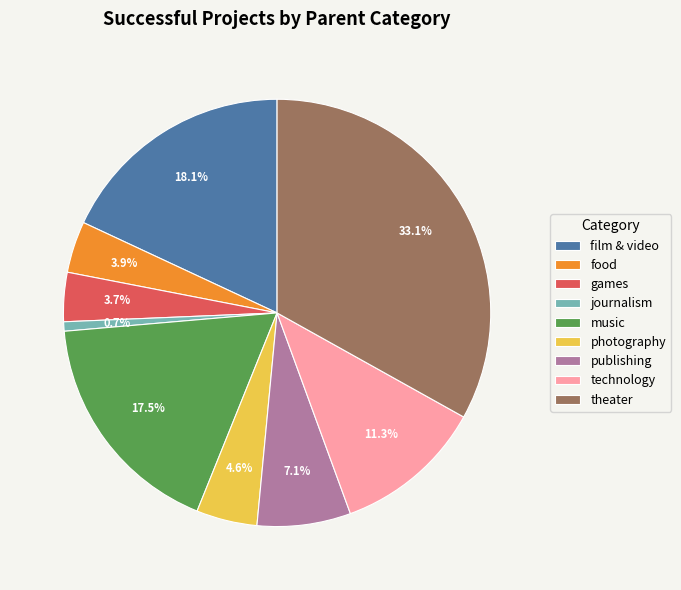

To the nearest percent, what is the difference between the largest and smallest slice percentages?

32%